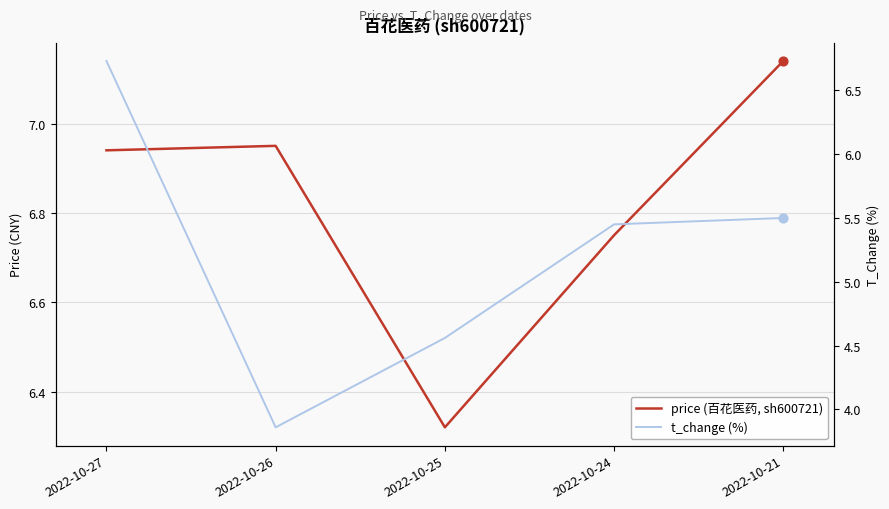

What is the total value across all series at 2022-10-21?

12.6